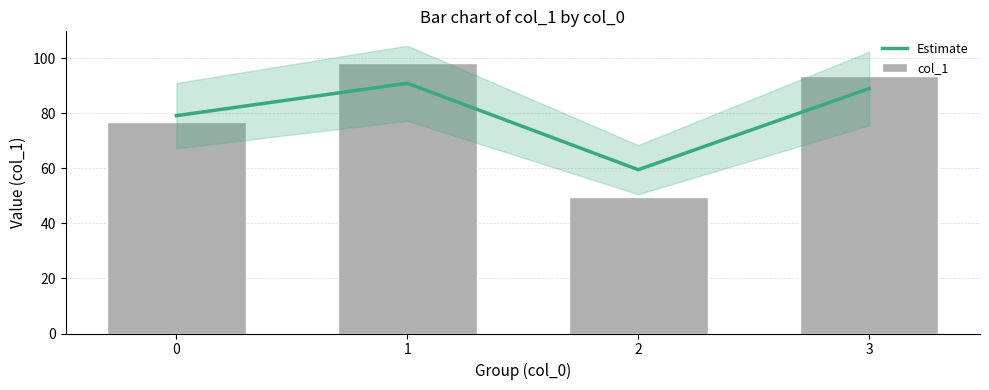

What is the highest value of the Estimate series?

90.9